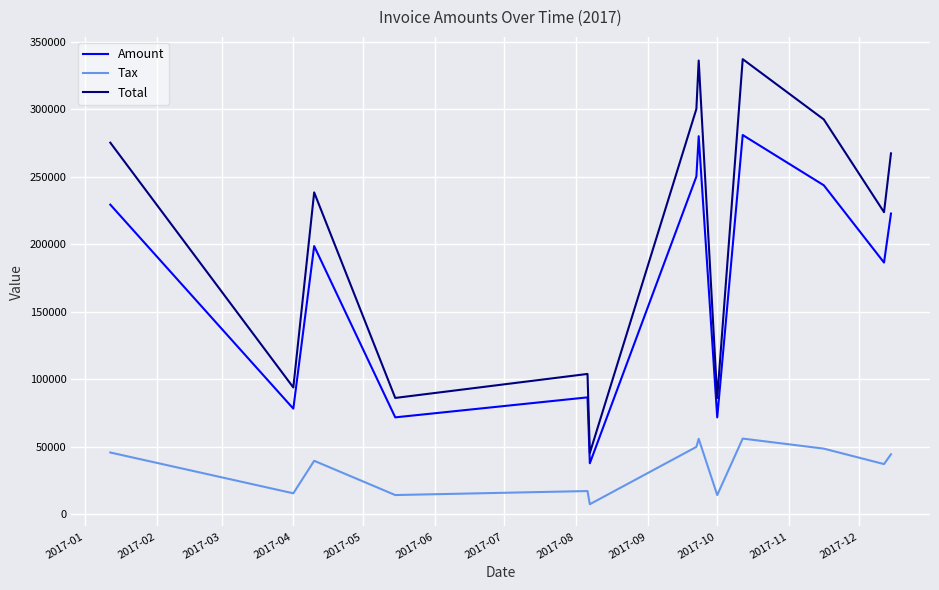

Rank the series by their maximum value, from highest to lowest.

Total, Amount, Tax